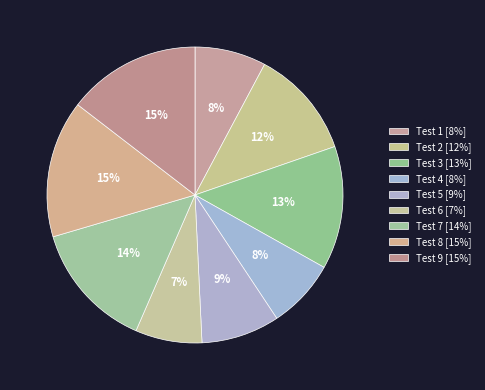

To the nearest percent, what is the difference between the Test 1 and Test 6 slice percentages?

1%